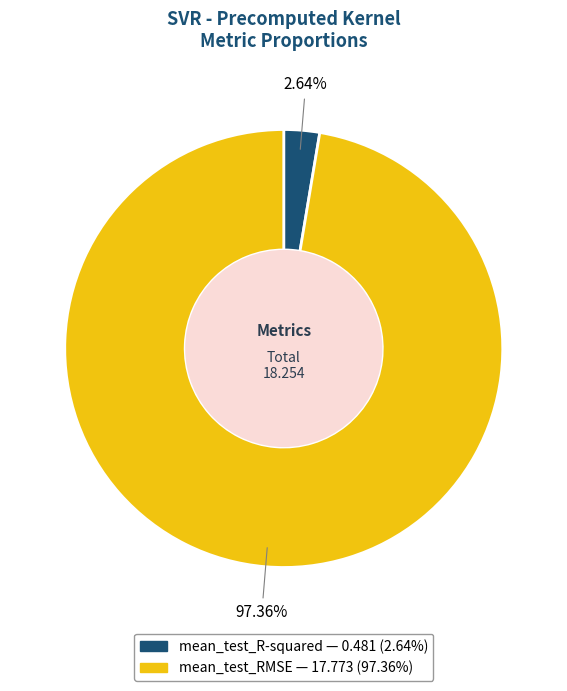

Combined, what portion of the pie is mean_test_R-squared and mean_test_RMSE?

100.0%